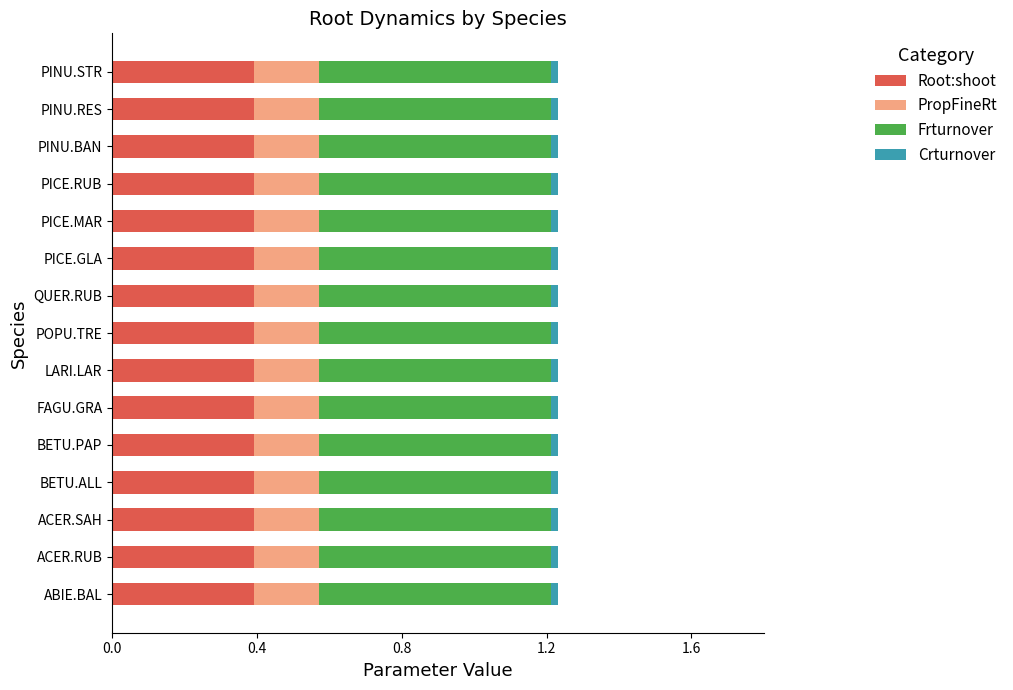

What is the maximum value for Root:shoot?

0.4